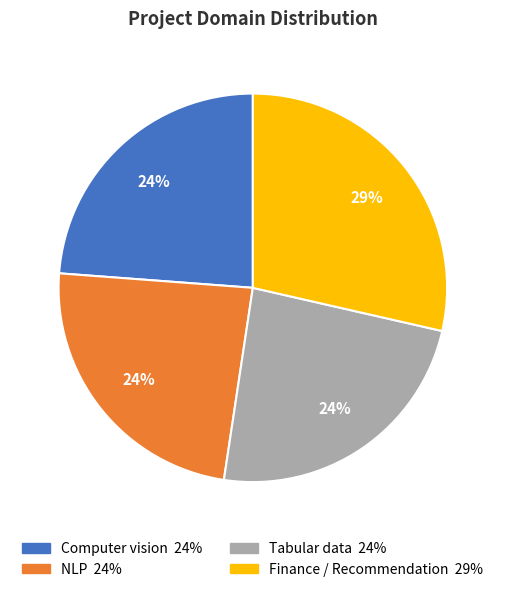

Count the number of slices in the pie.

4